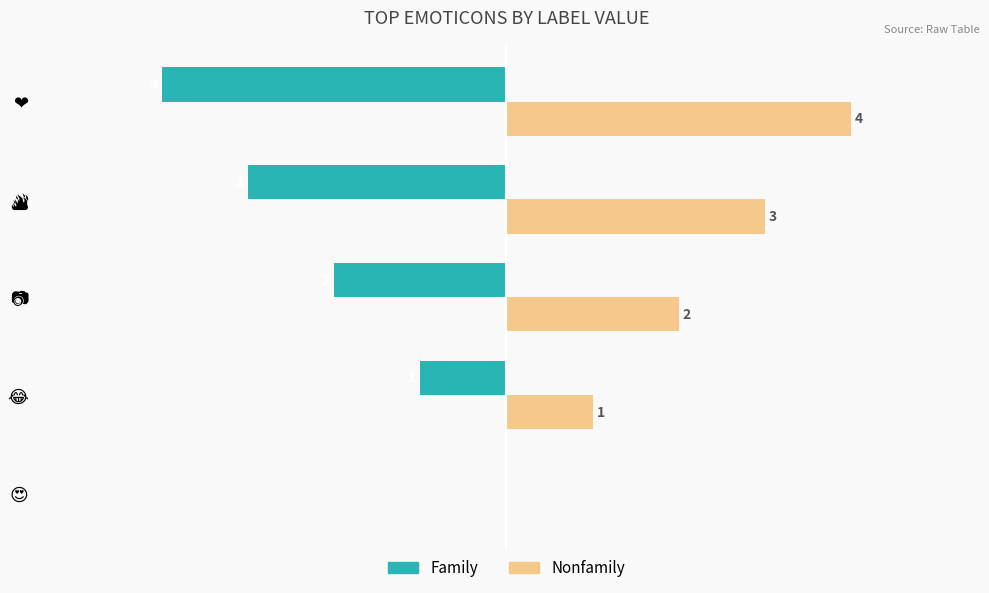

Which series has the largest total across all categories?

Nonfamily